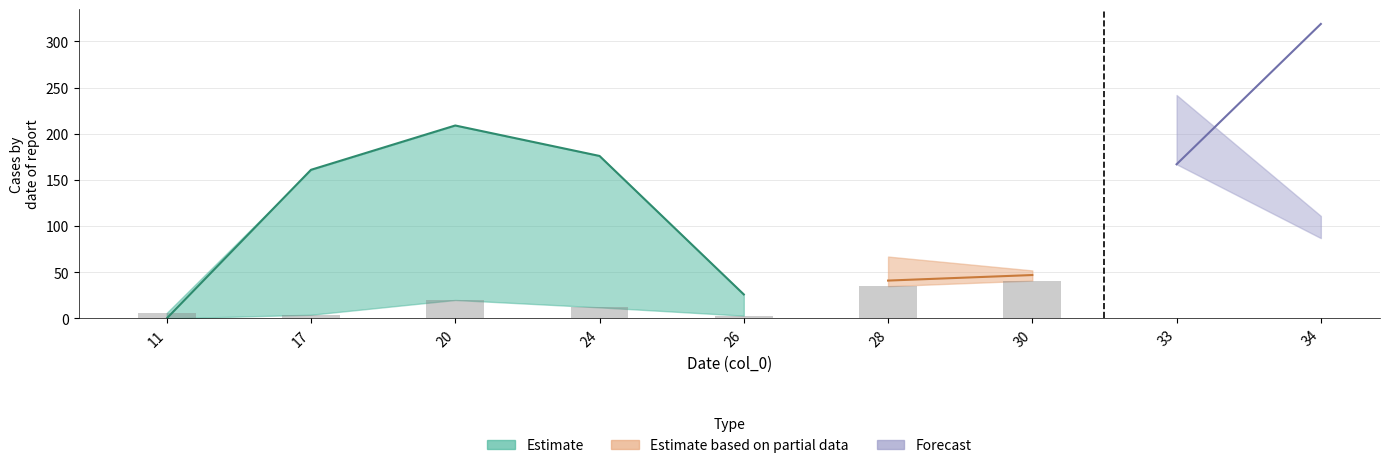

True or false: col_2 has a value of 77 at 11.

False